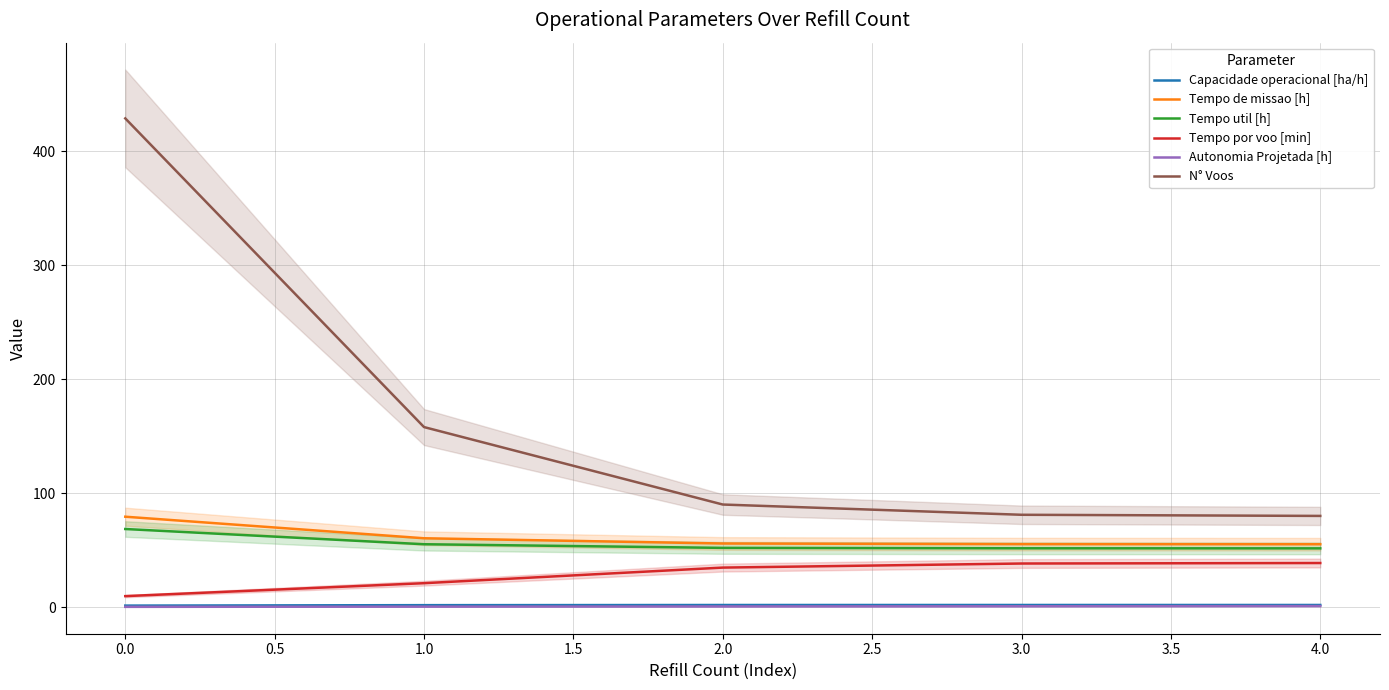

Is the value of Tempo de missao [h] at 2.0 greater than the value of Autonomia Projetada [h] at 0.0?

Yes